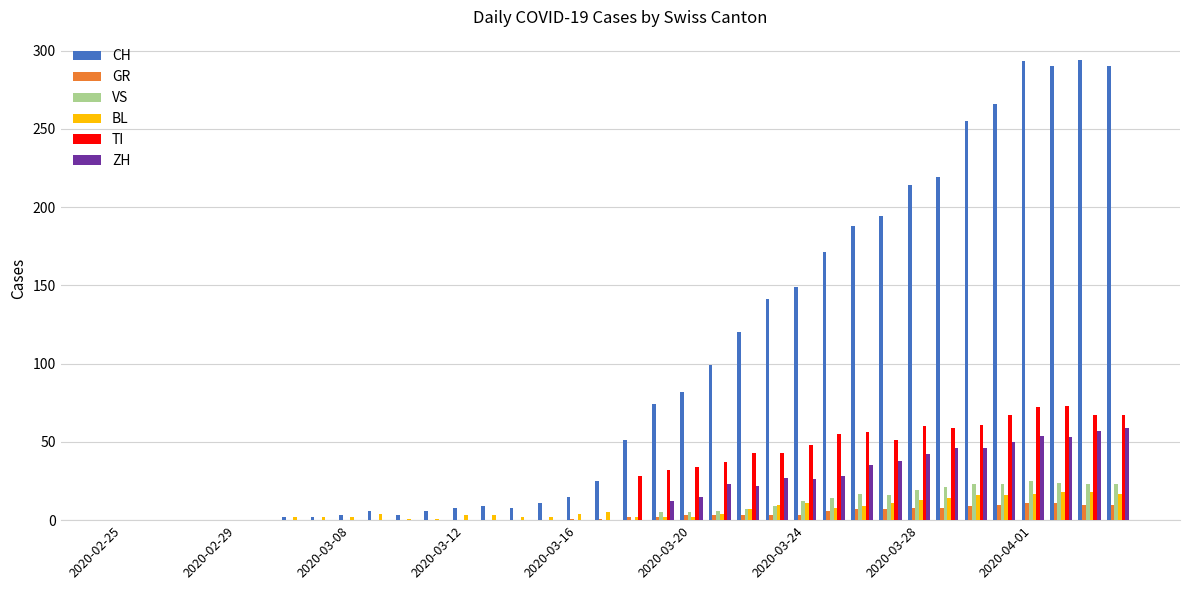

What is the sum of all TI values?

953